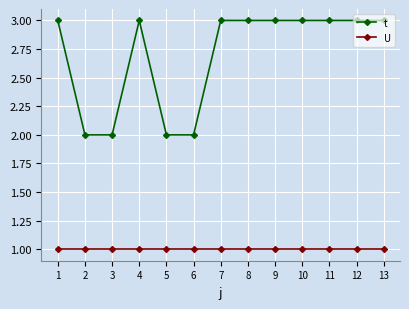

Which series has the largest total across all categories?

t